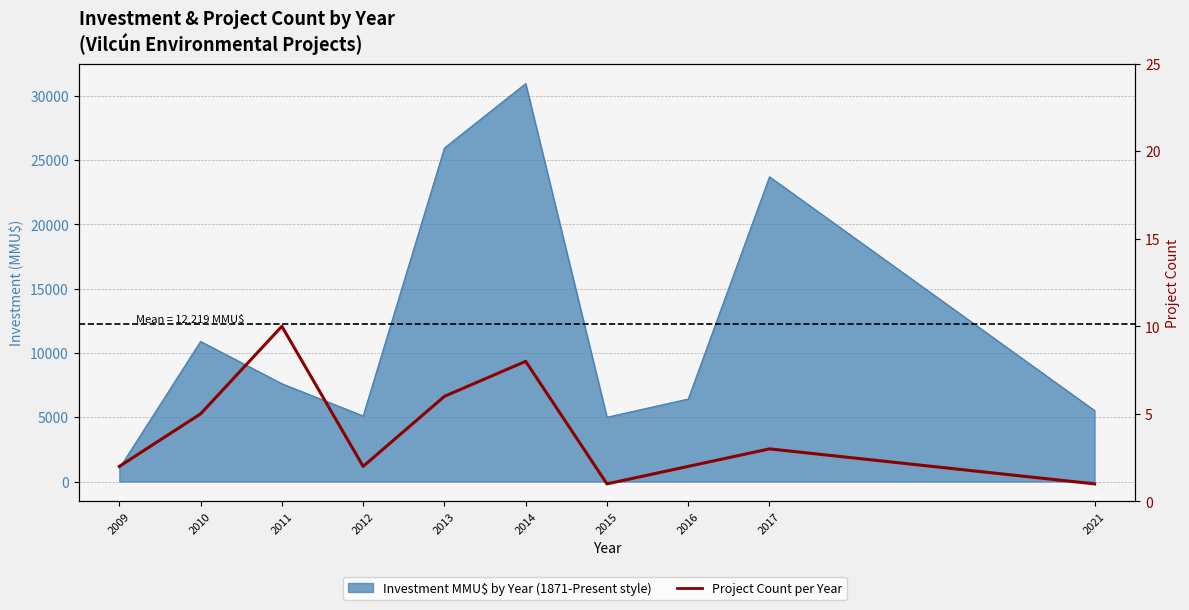

The chart shows a value of 15 at 2011. True or false?

False